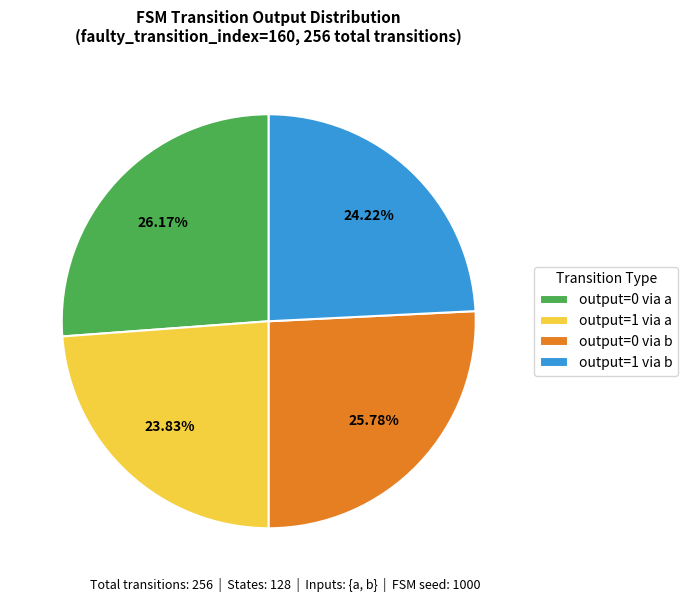

Between output=1 via b and output=0 via a, which is larger?

output=0 via a